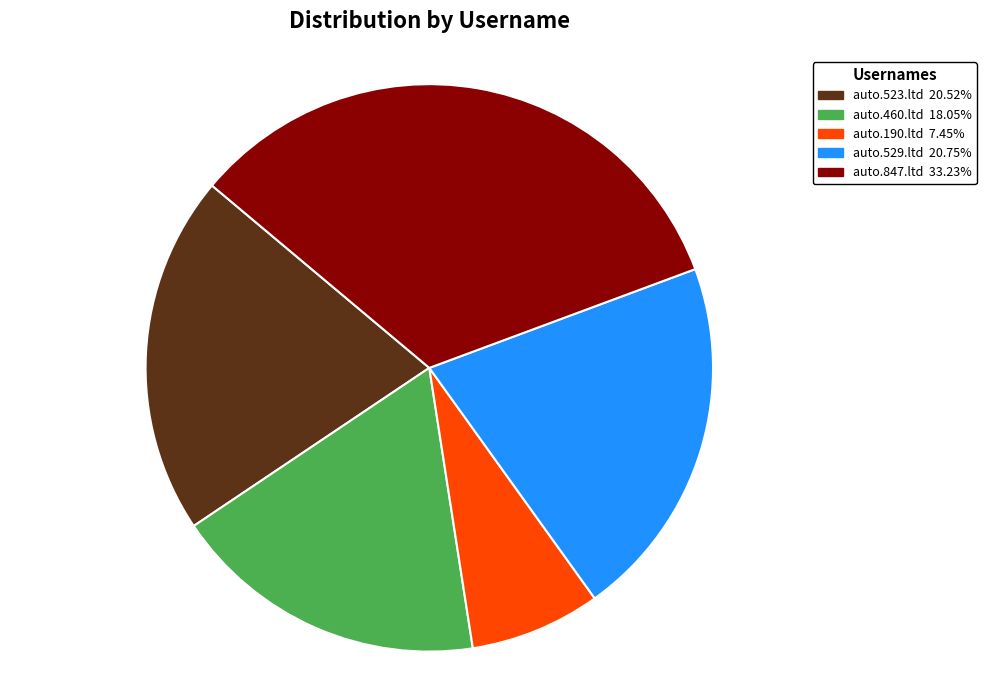

What is the ratio of the value at auto.847.ltd to the value at auto.529.ltd?

1.6